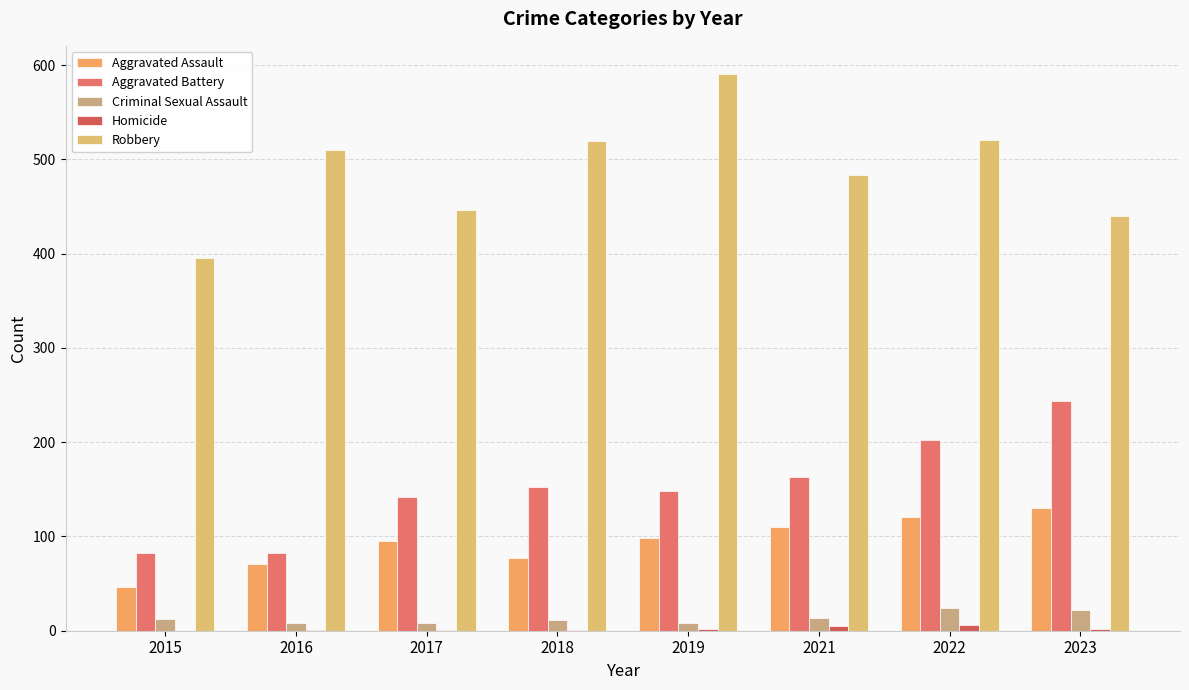

Are the bars horizontal?

No